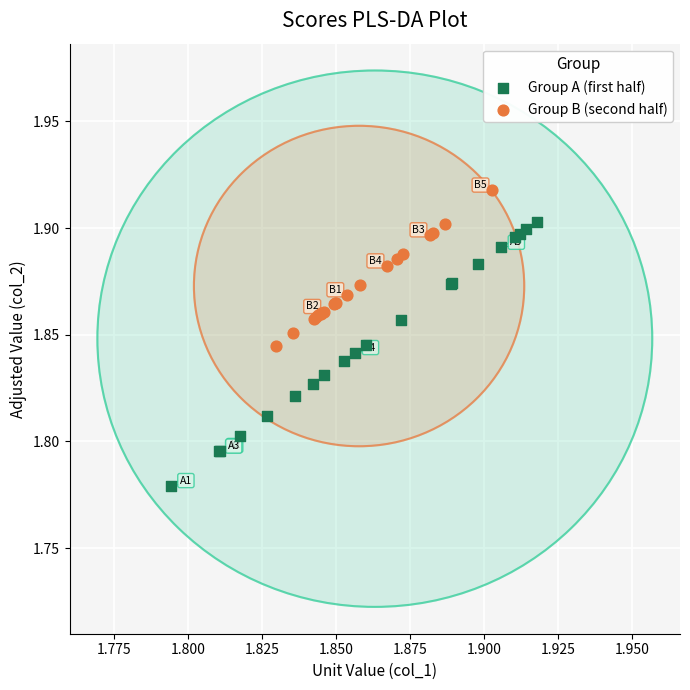

Which series has the widest spread of Y values?

Group A (first half)